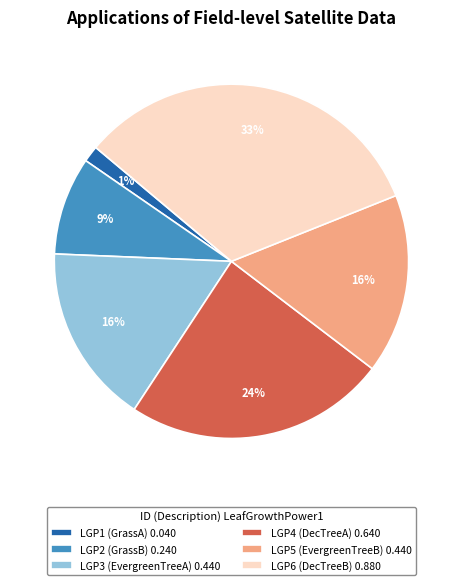

Is it true that LGP2 is 9% of the pie?

True